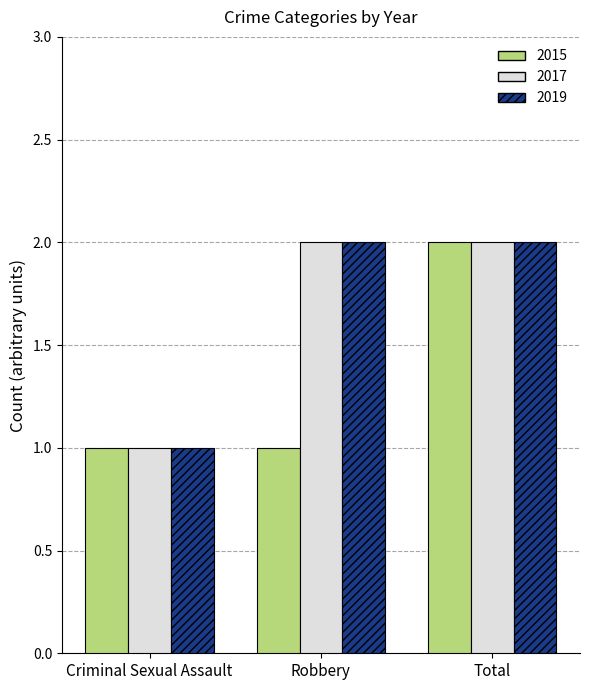

What is the sum of the 2019 values at Criminal Sexual Assault and Total?

3